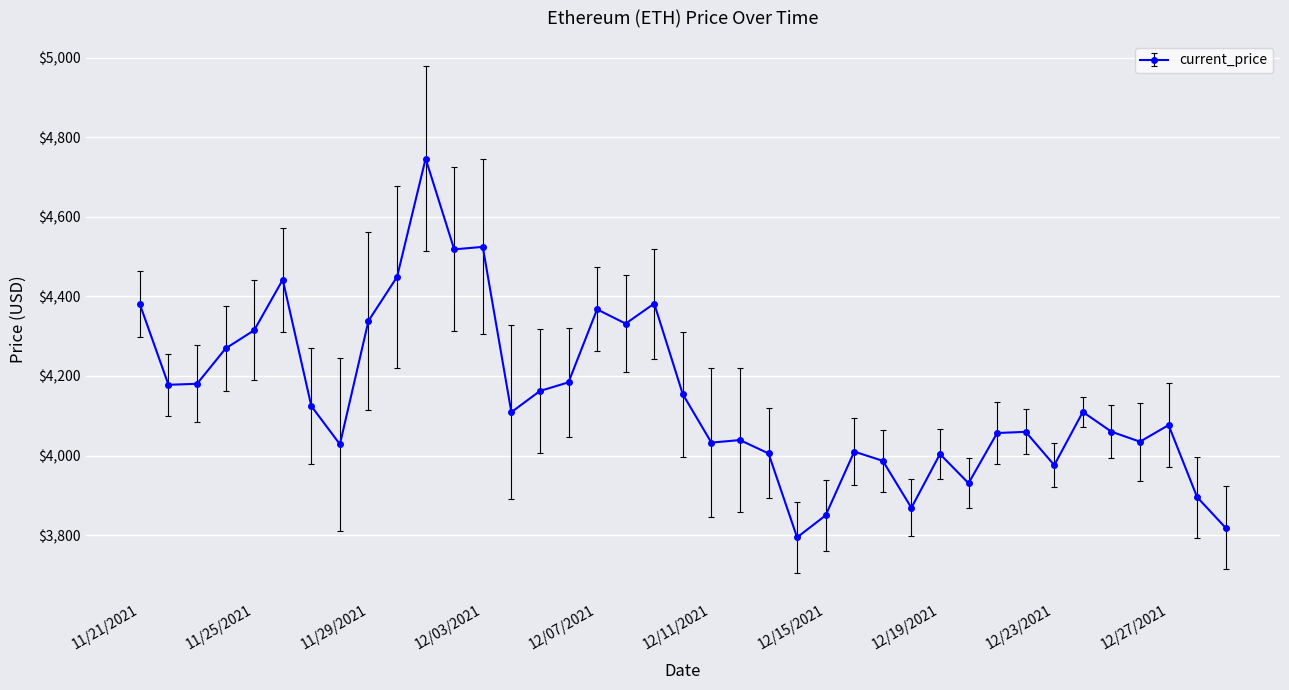

What is the value of the 29th point from the left?

4003.7